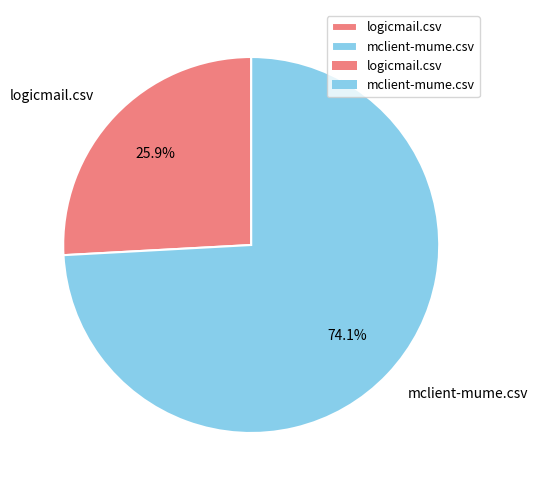

Which slice represents more than half of the pie?

mclient-mume.csv